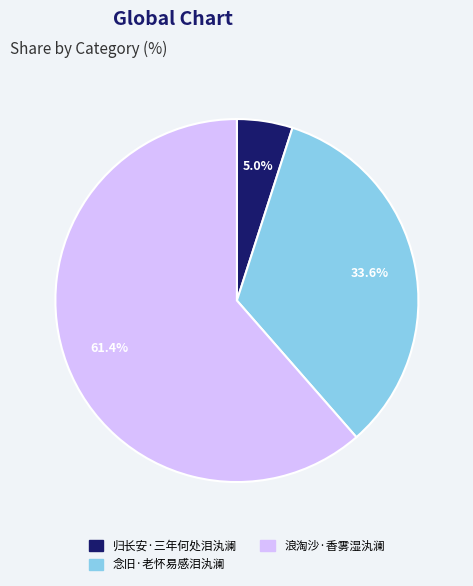

Is the sum of 念旧·老怀易感泪汍澜 and 归长安·三年何处泪汍澜 greater than half?

No